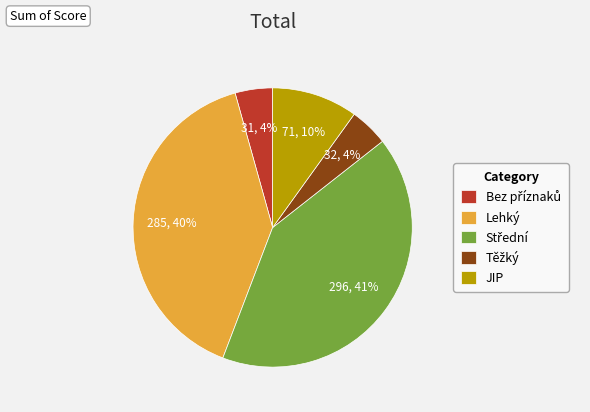

Does any single category account for the majority?

No